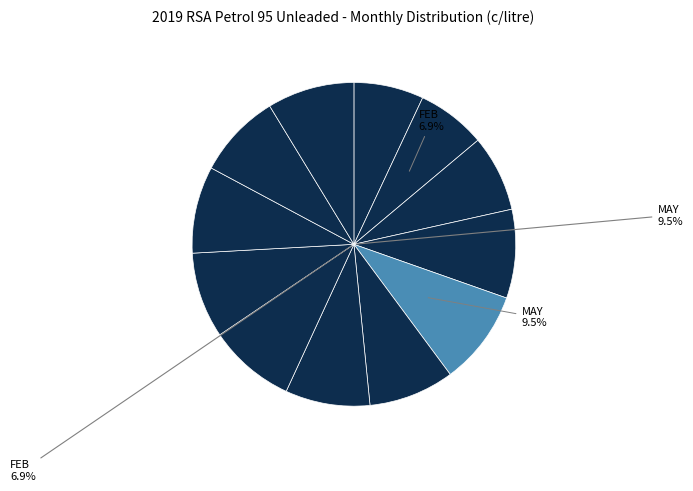

Which slice is the largest?

MAY